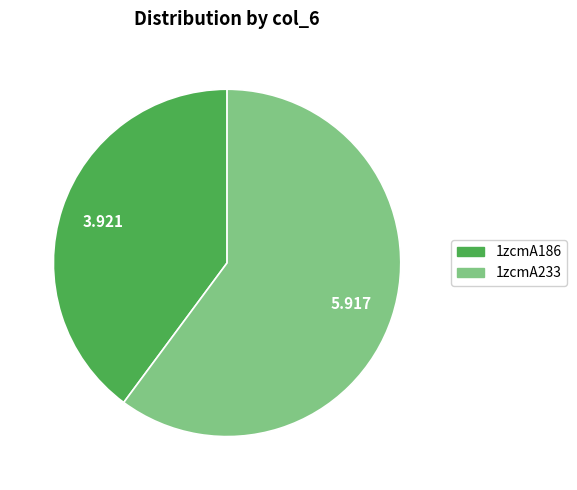

What is the ratio of the value at 1zcmA186 to the value at 1zcmA233?

0.7